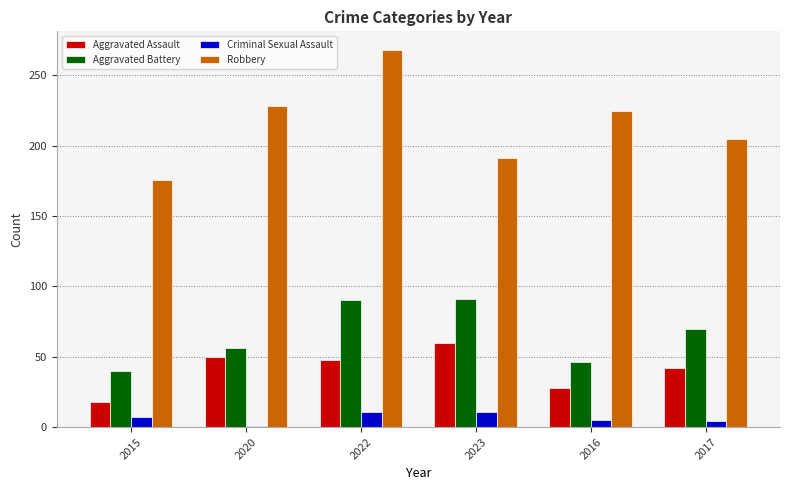

What is the minimum value shown in the chart?

1